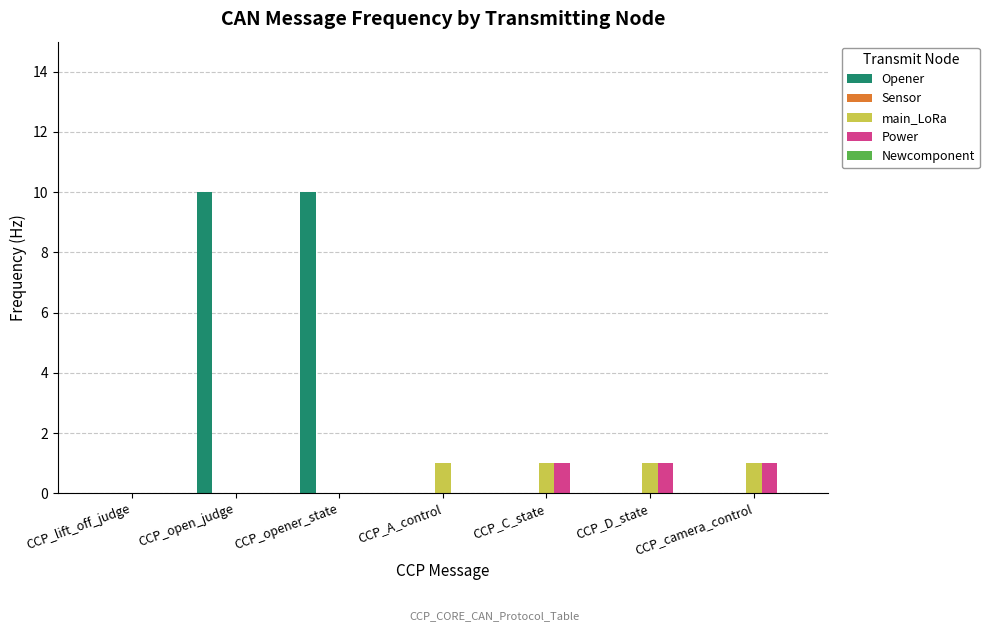

True or false: Power has a value of 1 at CCP_C_state.

True